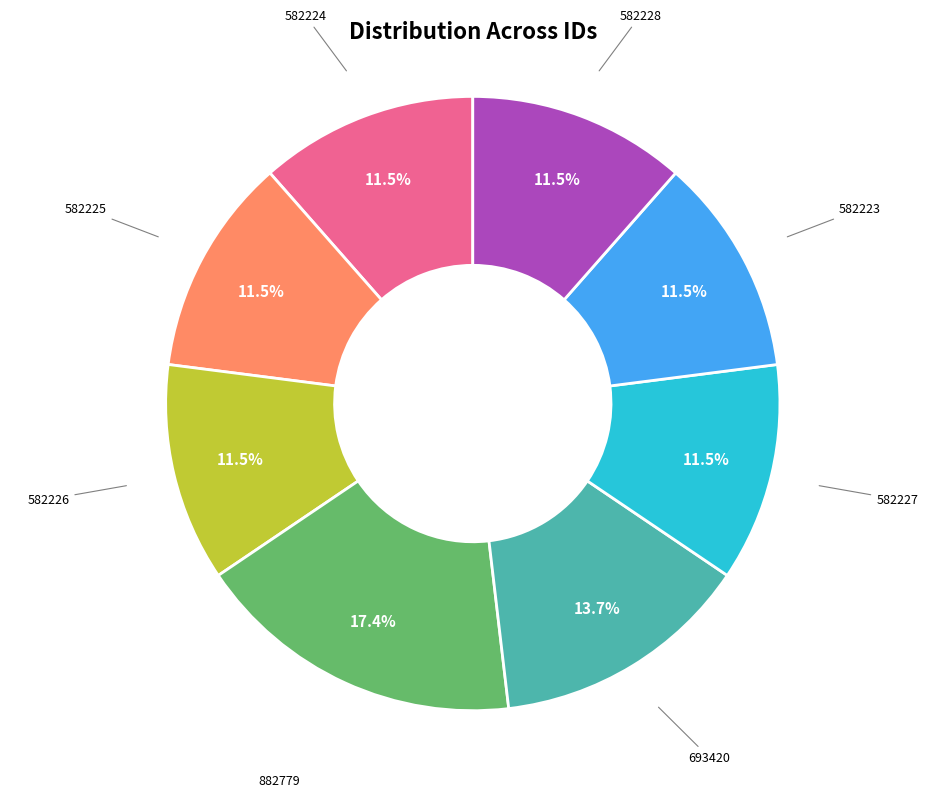

Does any single category account for the majority?

No